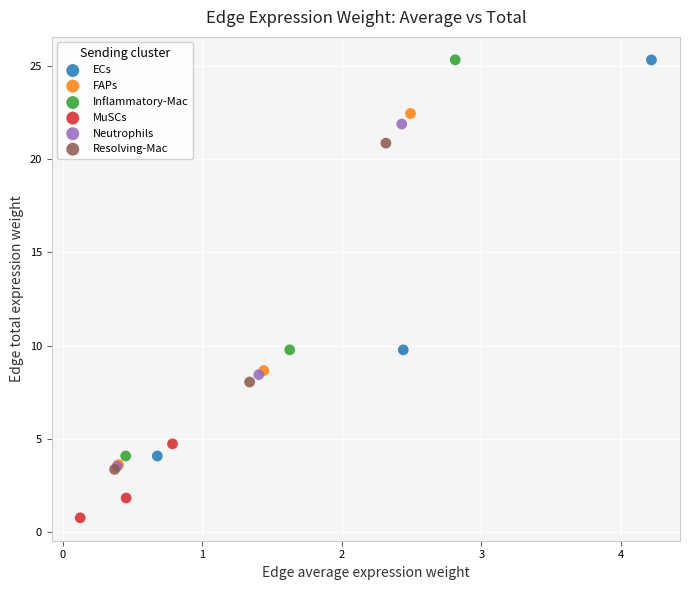

Which series contains the lowest Y value?

MuSCs